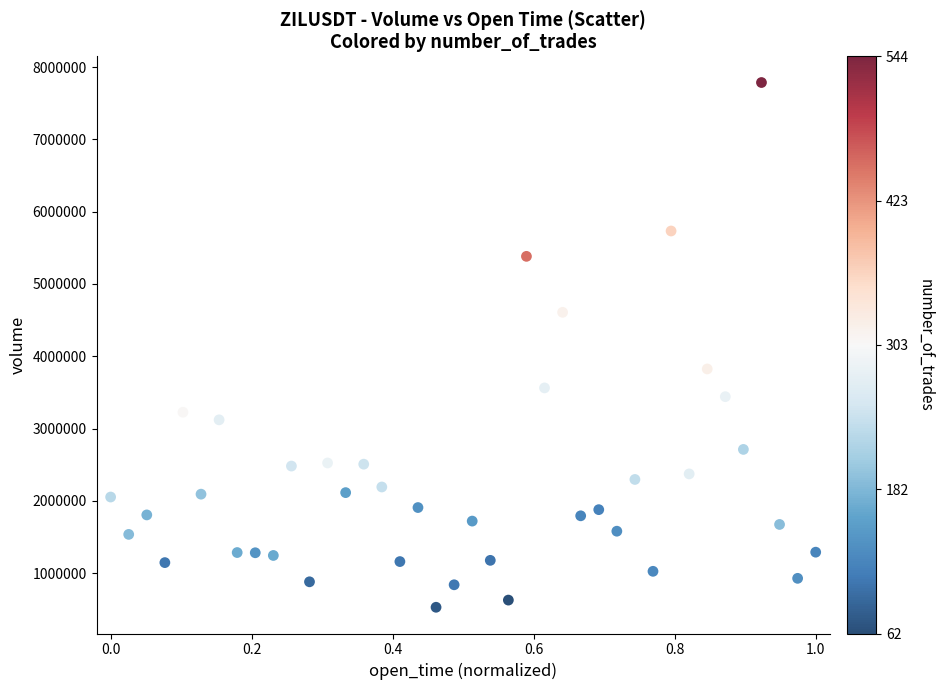

What is the range of Y values (max minus min)?

7260076